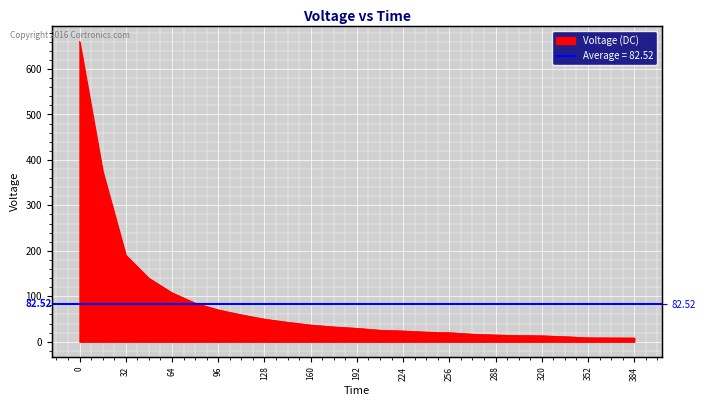

List the labels in order of value, largest first.

0.0, 16.0, 32.0, 48.0, 64.0, 80.0, 96.0, 112.0, 128.0, 144.0, 160.0, 176.0, 192.0, 208.0, 224.0, 240.0, 256.0, 272.0, 288.0, 304.0, 320.0, 336.0, 352.0, 368.0, 384.0